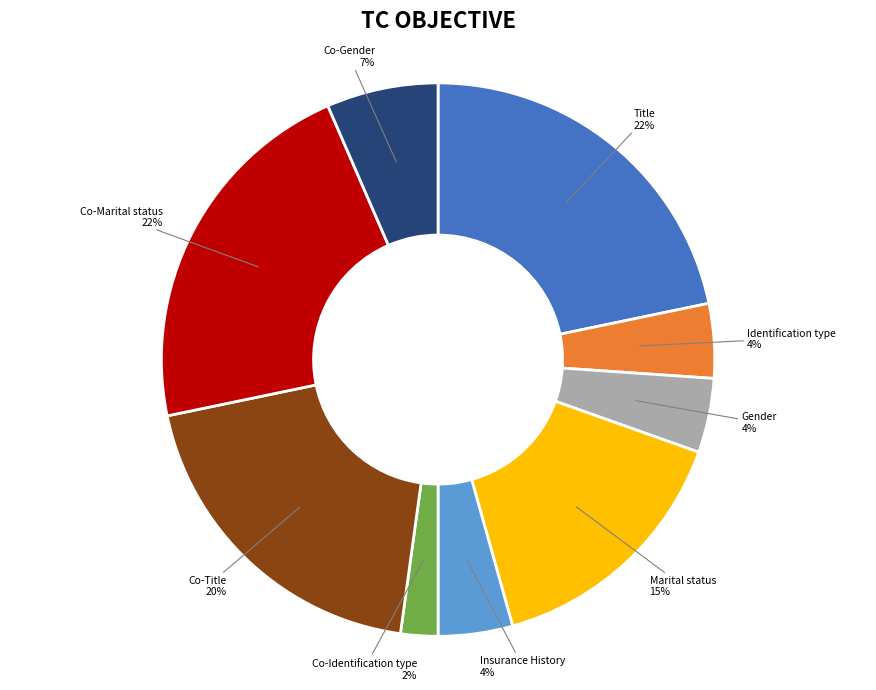

Approximately how many times larger is the value at Gender compared to Marital status?

0.3